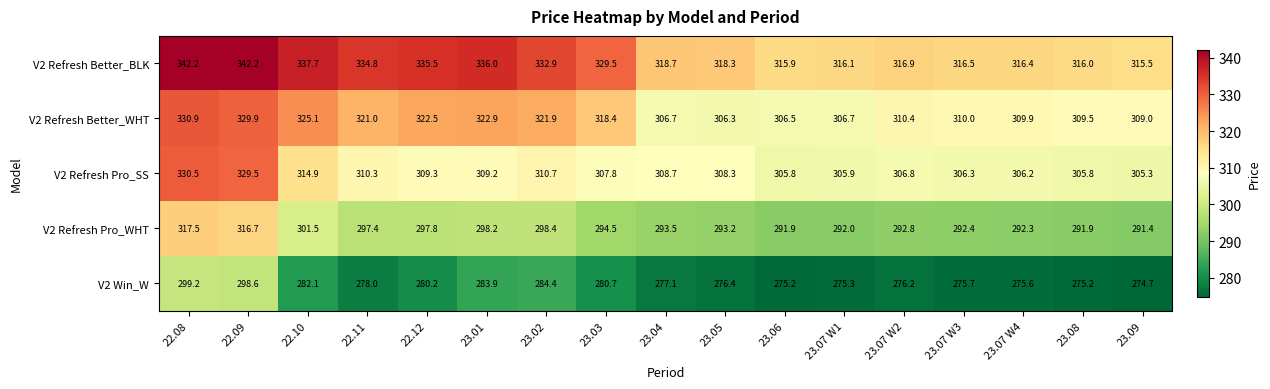

What is the maximum value shown in the chart?

342.2